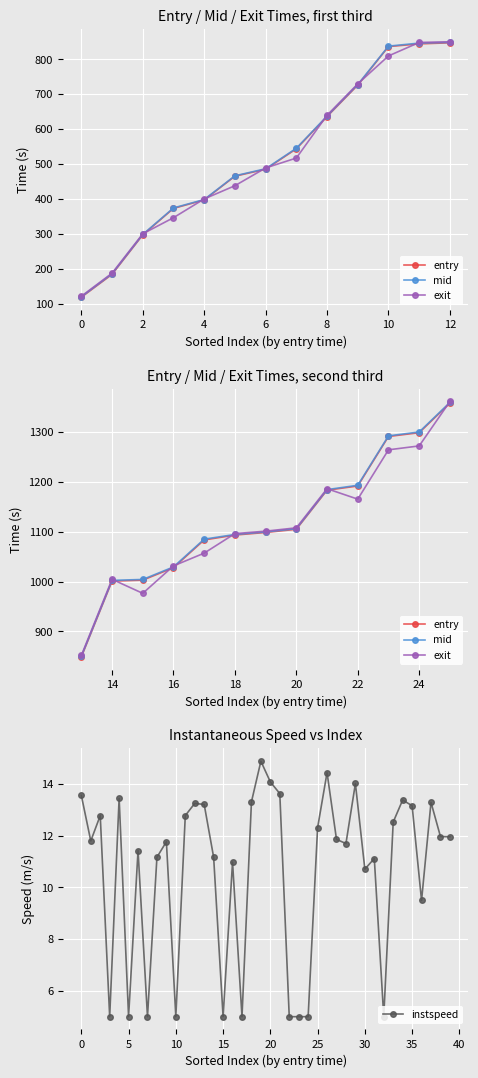

What are all the series names shown in the legend?

entry, mid, exit, instspeed